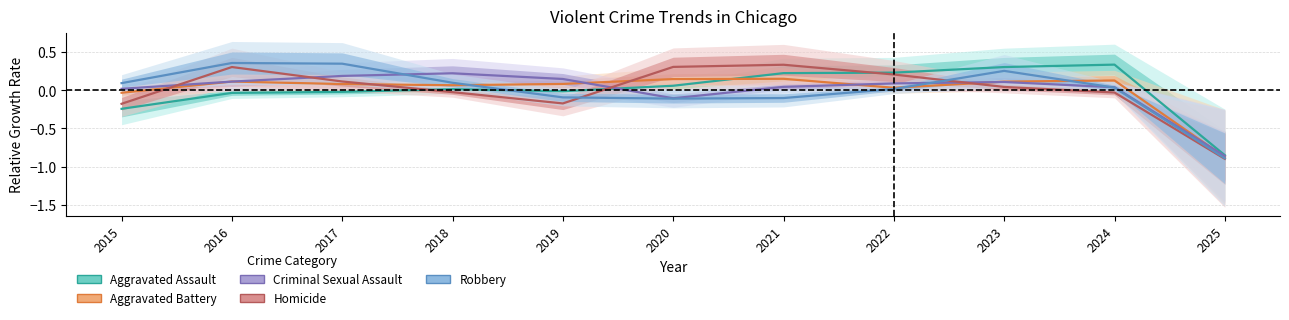

Which series has the widest spread of values?

Robbery